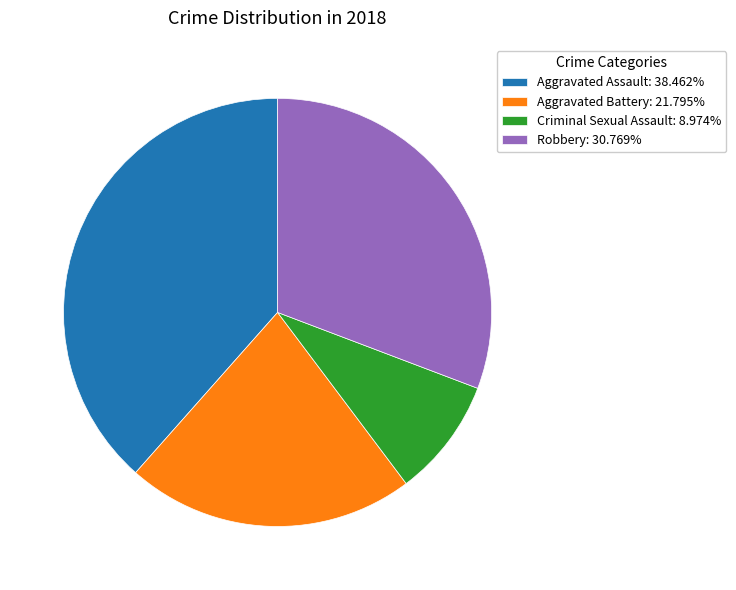

Count the number of slices in the pie.

4